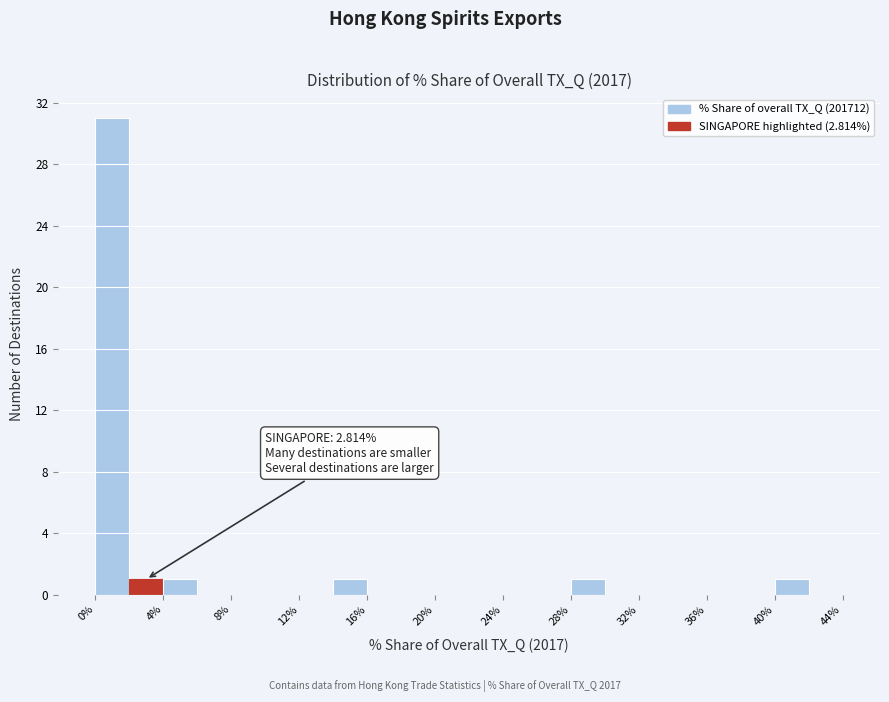

Over which range of the x-axis is the bar tallest?

0 to 2